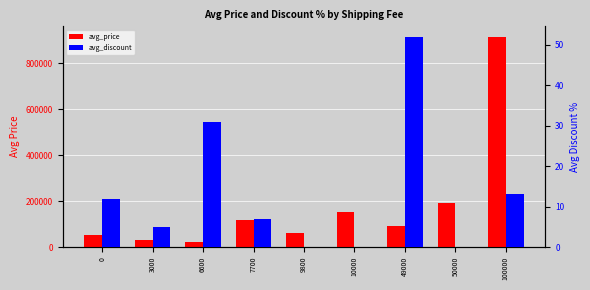

What is the total value across all series at 50000?

193800